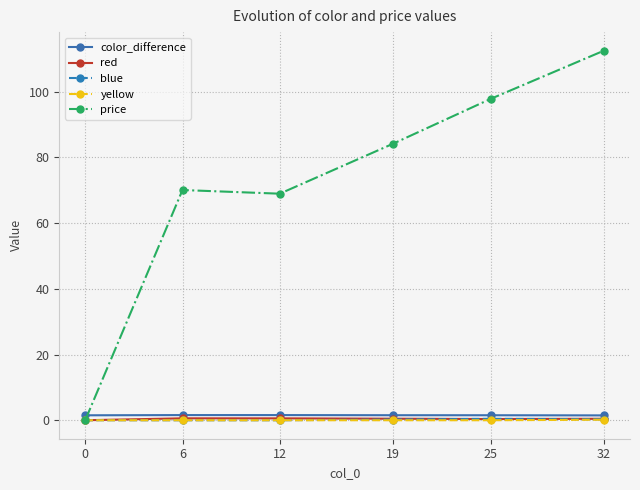

True or false: red has more than 0 points higher than both neighbors.

True